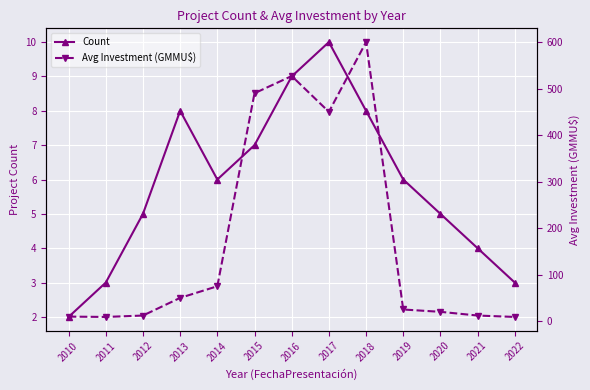

What are all the series names shown in the legend?

Count, Avg Investment (GMMU$)